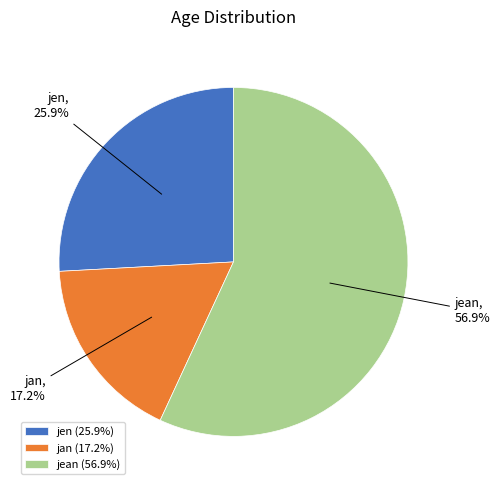

Which has a higher value, jan or jean?

jean